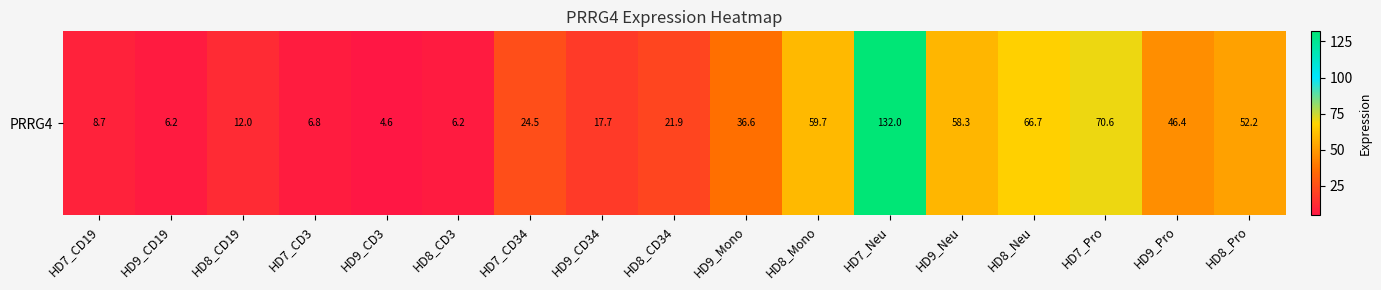

The value at HD8_CD3 is 6.2. True or false?

True